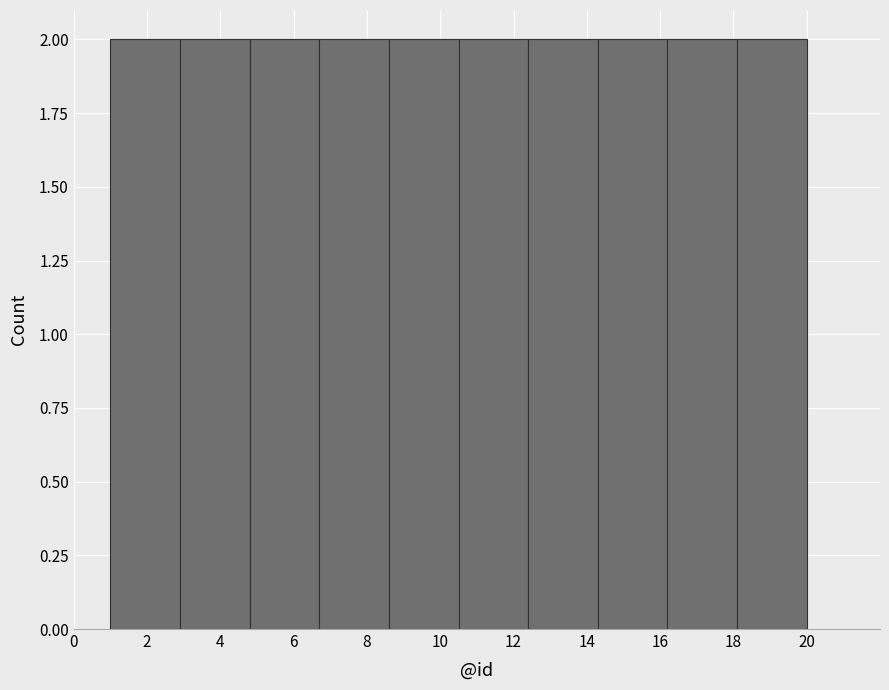

Reading left to right, list every bar in this chart as the range it spans on the x-axis followed by its height. Neither the bar edges nor the heights are printed on the chart, so give them approximately, as read against the axes.

1.0 to 2.9: 2
2.9 to 4.8: 2
4.8 to 6.7: 2
6.7 to 8.6: 2
8.6 to 10.5: 2
10.5 to 12.4: 2
12.4 to 14.3: 2
14.3 to 16.2: 2
16.2 to 18.1: 2
18.1 to 20.0: 2